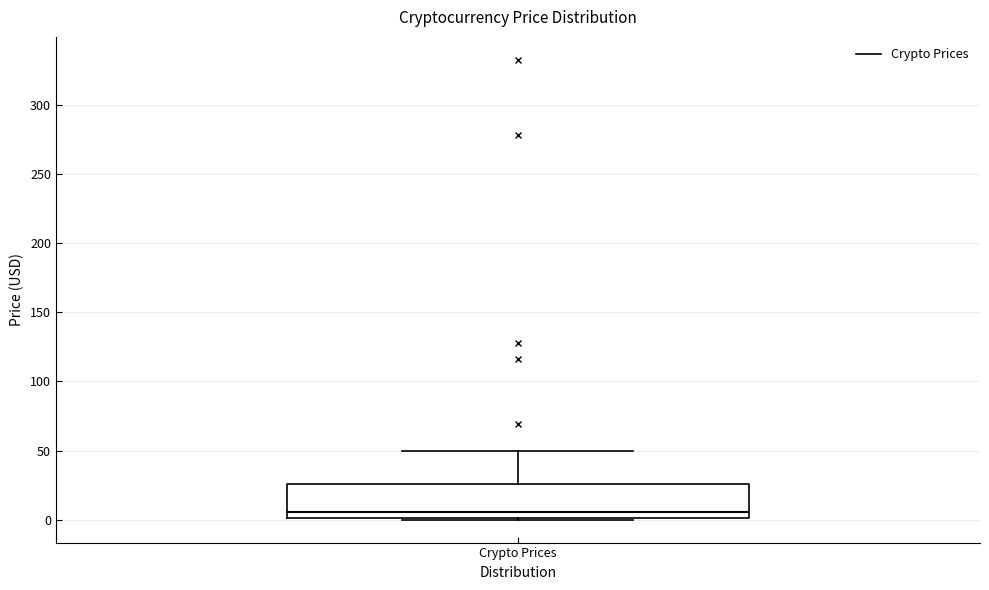

Where does the median line of the box for Crypto Prices sit on the y-axis? The values are not printed on the chart, so give them approximately, as read against the axis.

5